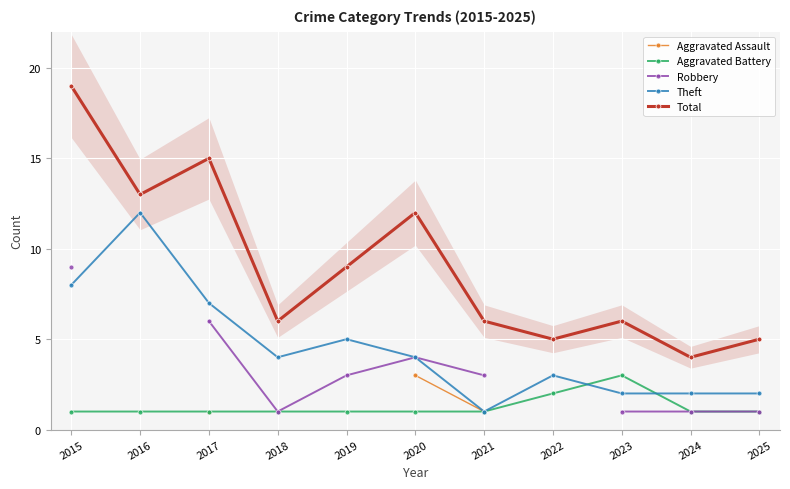

Which series has the largest total across all categories?

Total